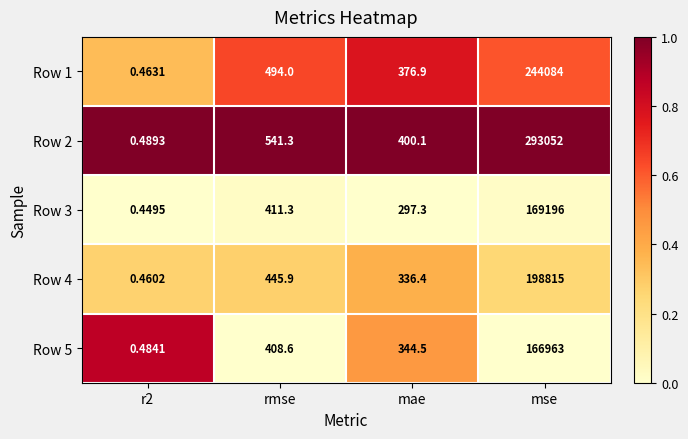

Which series has the largest range (max minus min)?

Row 2